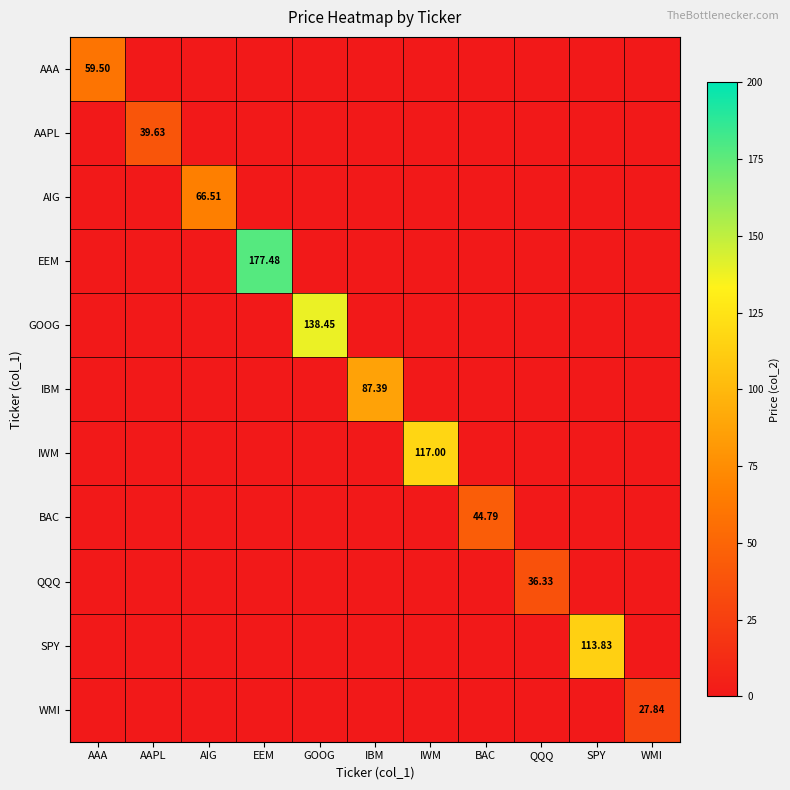

Is it true that AIG equals 66.5 at AIG?

True